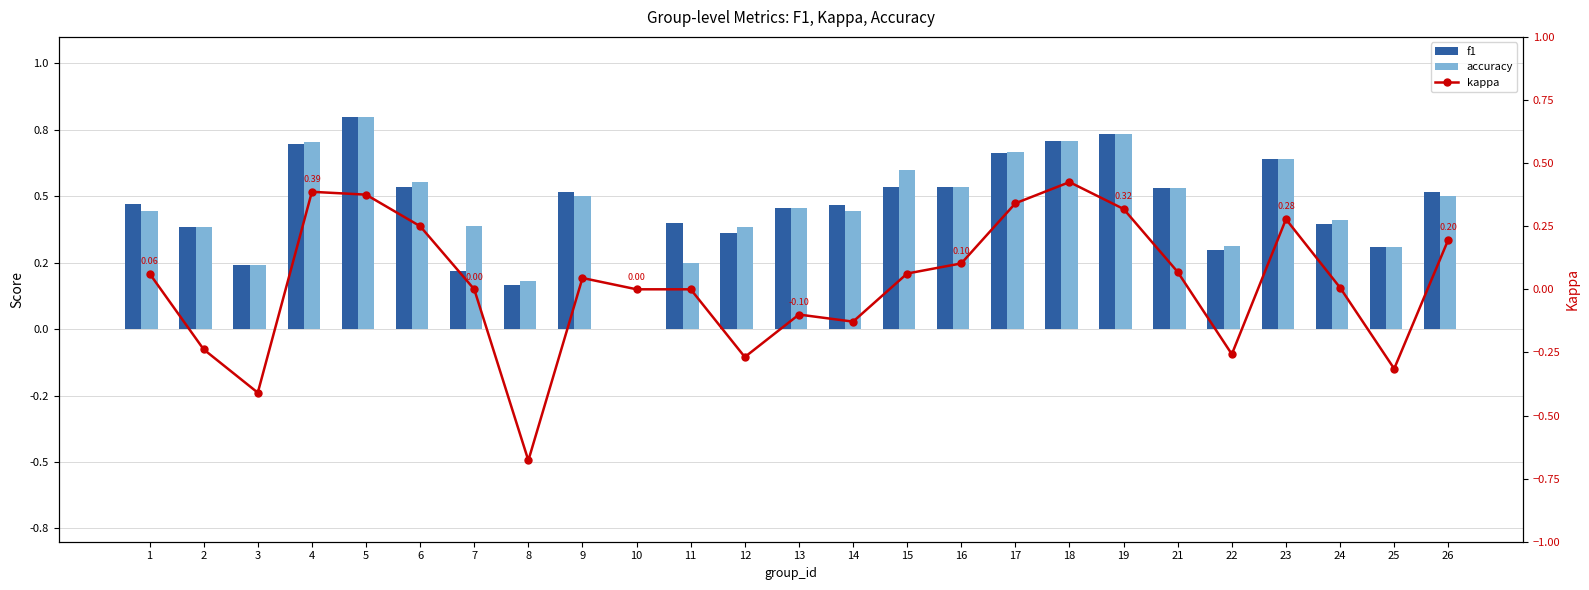

Which series has the widest spread of values?

kappa